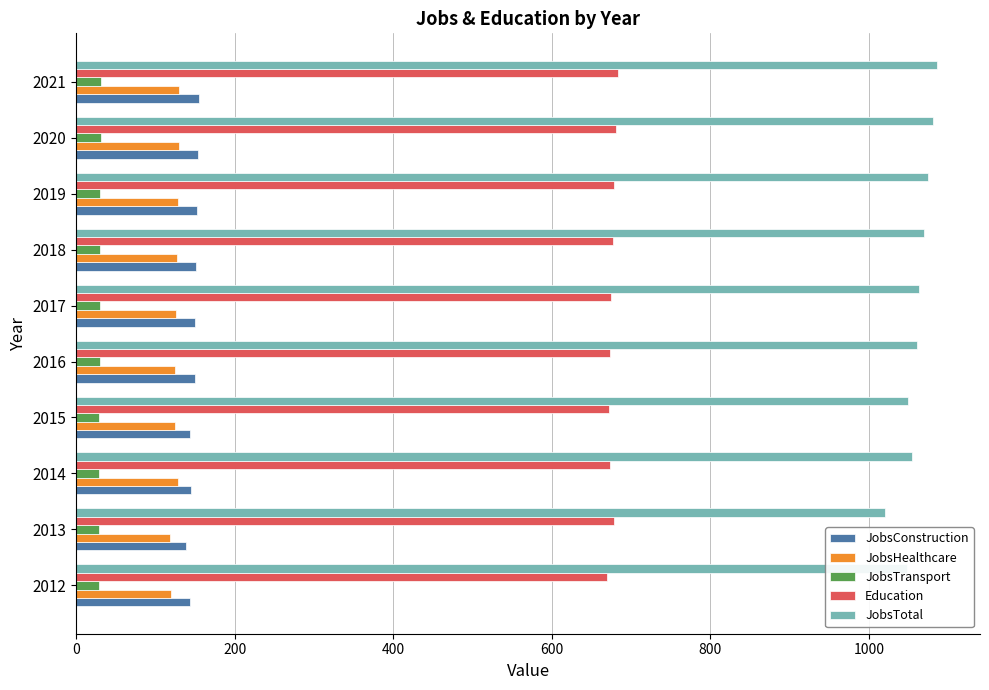

What is the difference between the maximum and minimum values in the JobsHealthcare series?

12